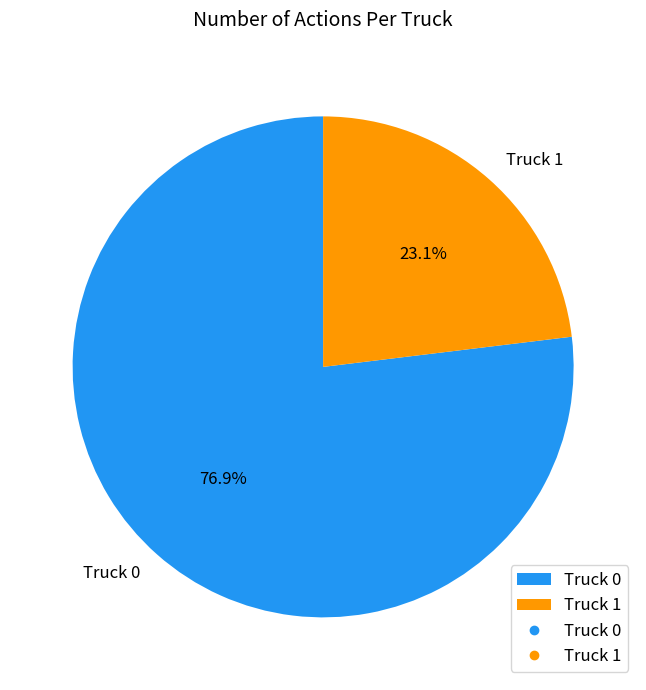

Combined, do Truck 1 and Truck 0 account for over 50%?

Yes